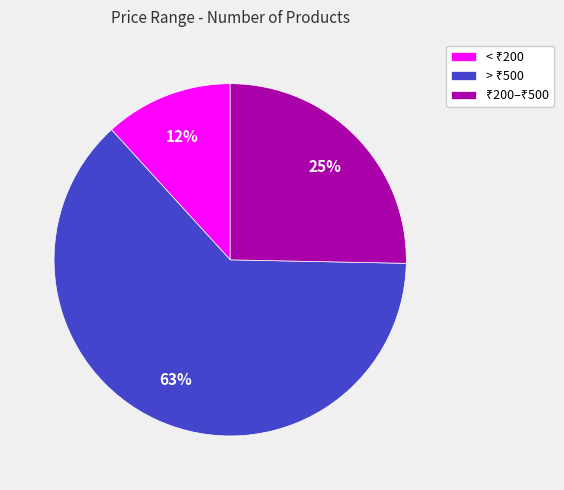

To the nearest percent, what is the average slice percentage?

33%